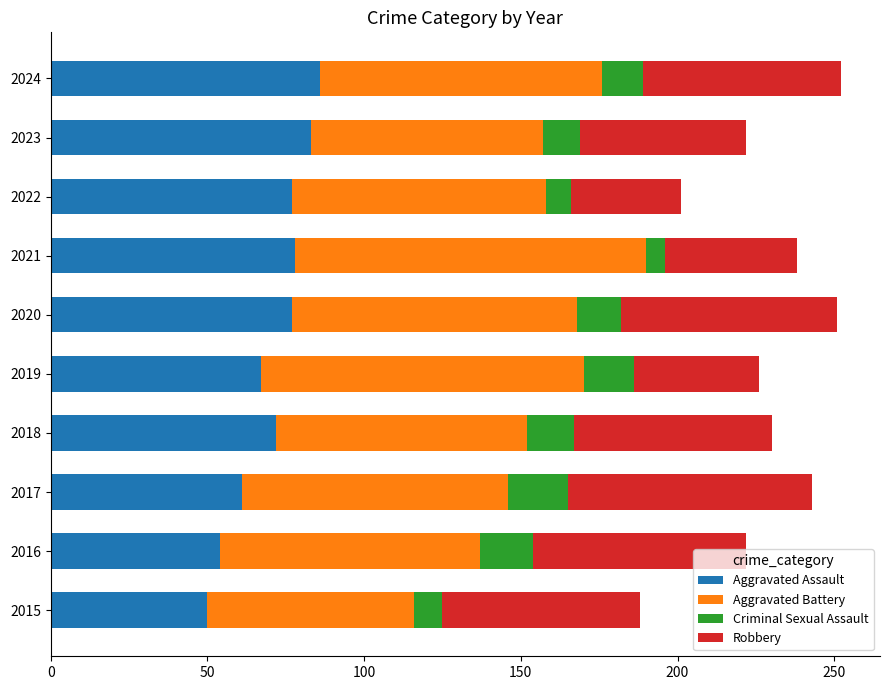

What is the difference between the second highest and minimum values in the Aggravated Assault series?

33